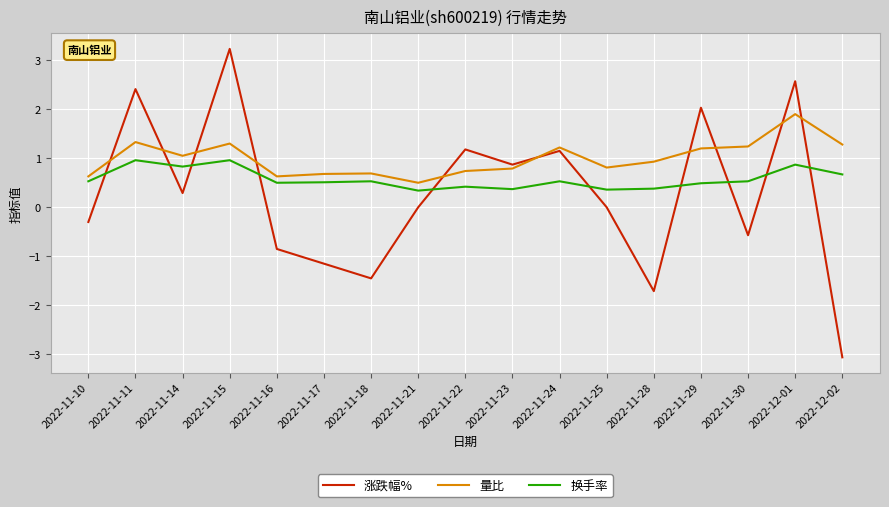

Read the 换手率 value at 2022-12-01.

0.9